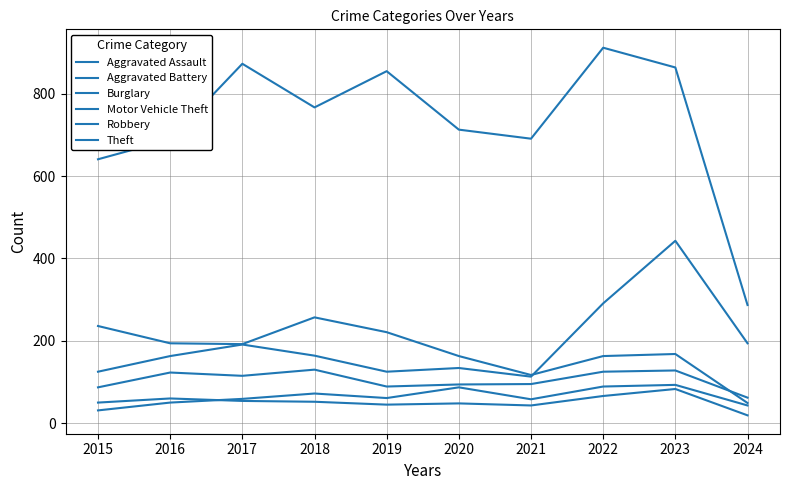

Where do Aggravated Assault and Aggravated Battery first cross each other?

2016 and 2017